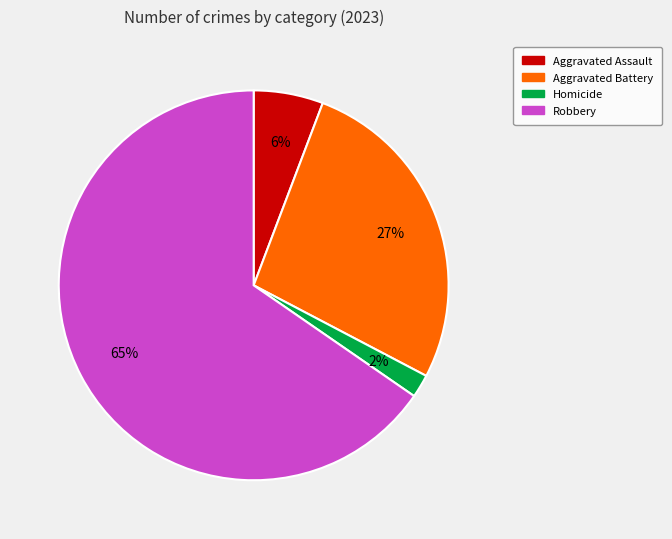

To the nearest percent, what is the average slice percentage?

25%